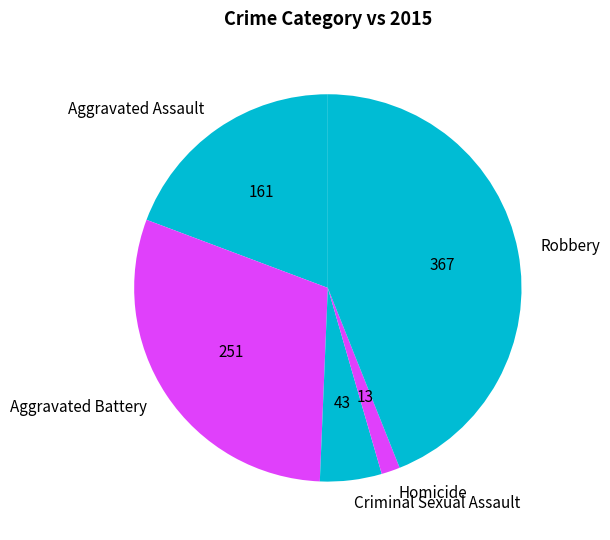

Combined, do Homicide and Aggravated Battery account for over 50%?

No